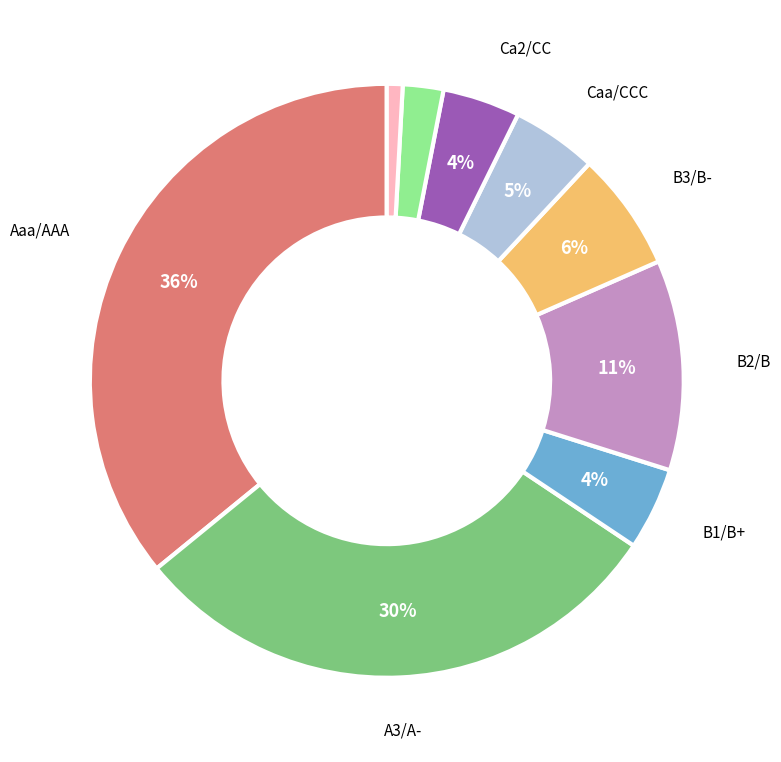

Does any single category account for the majority?

No